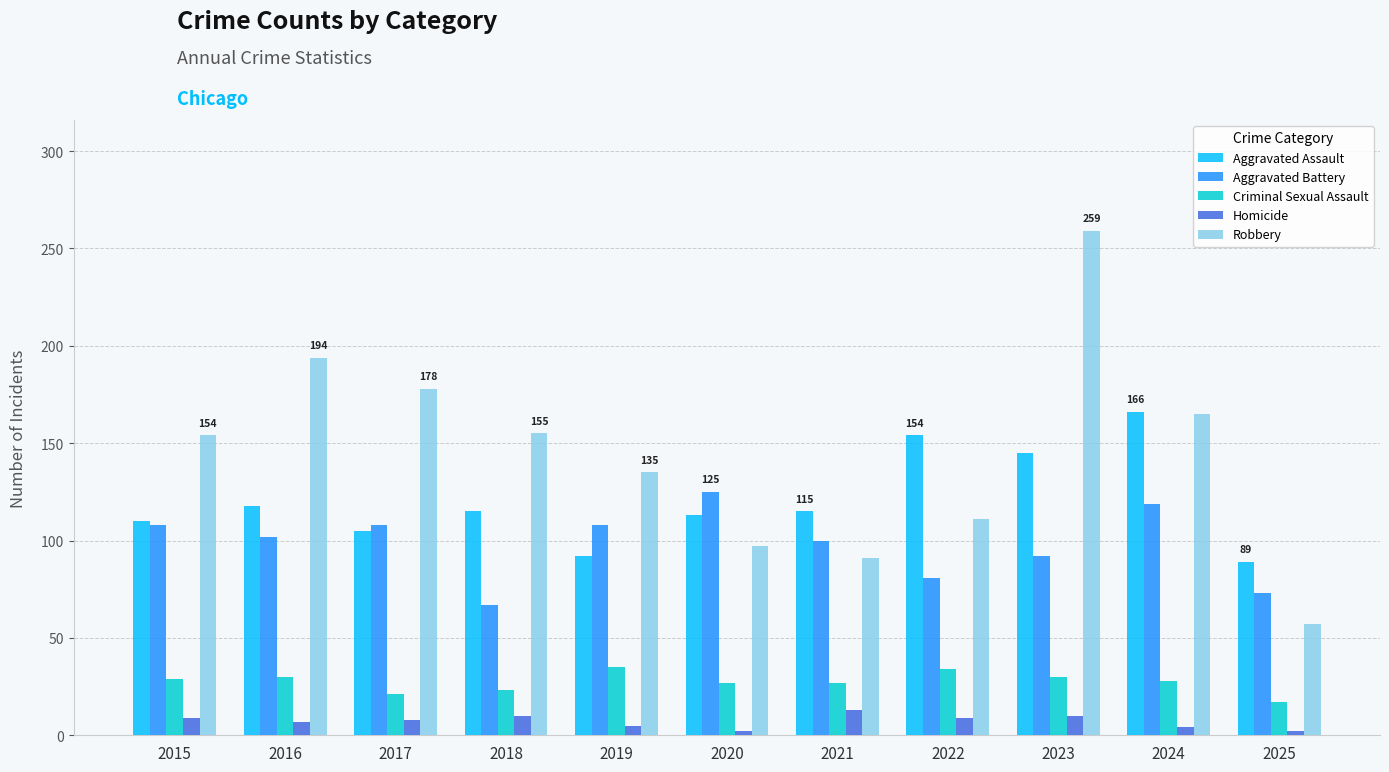

At which category is the sum across all series the highest?

2023